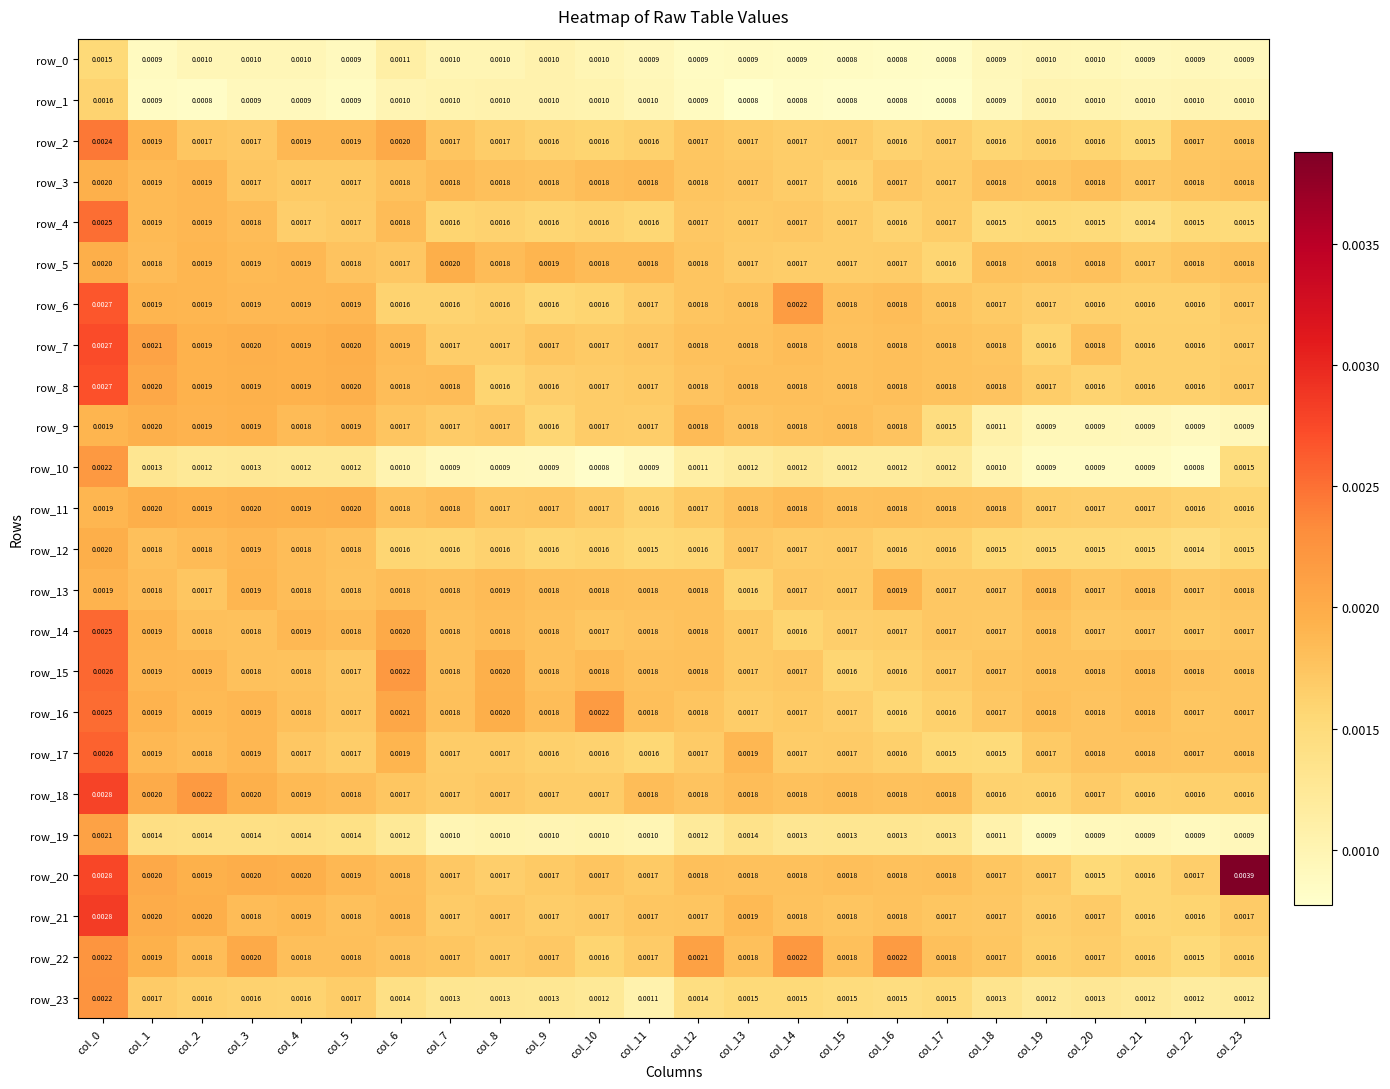

Is the value of row_3 at col_1 greater than the value of row_14 at col_15?

Yes